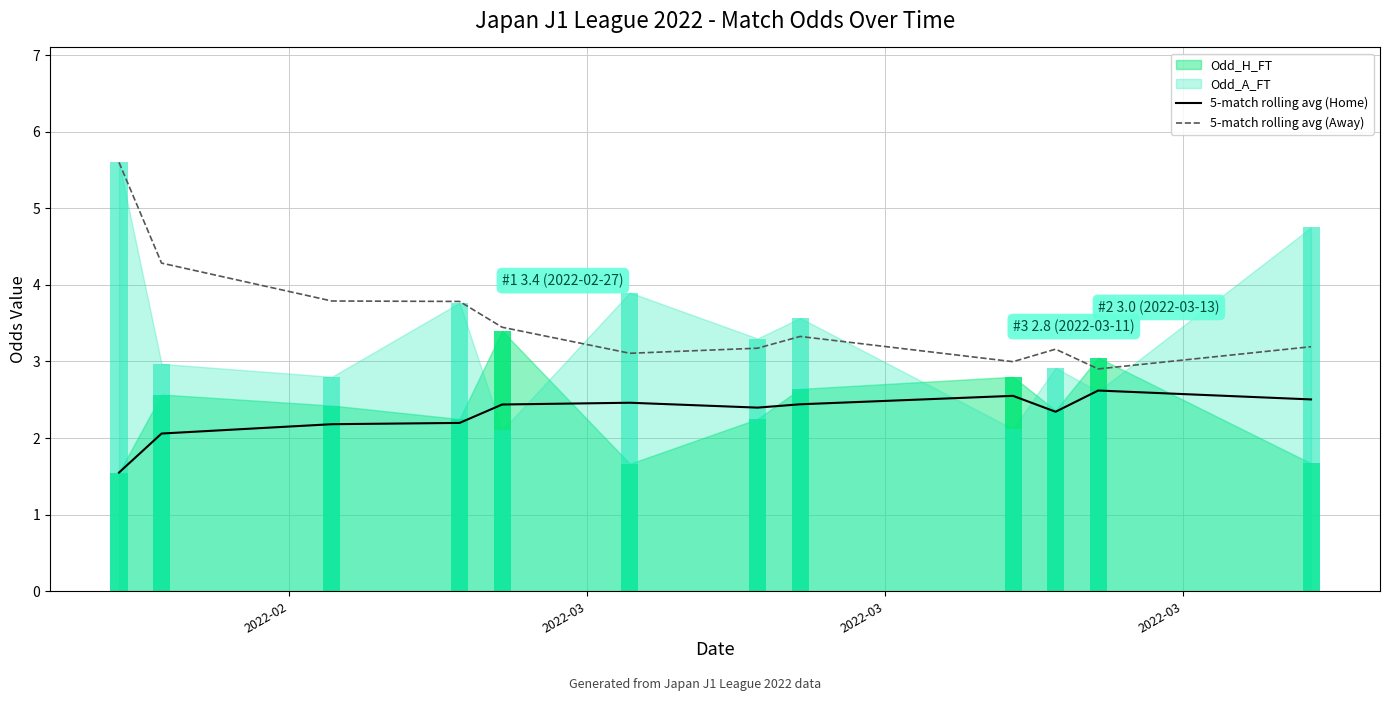

How many bars are there in each group?

2